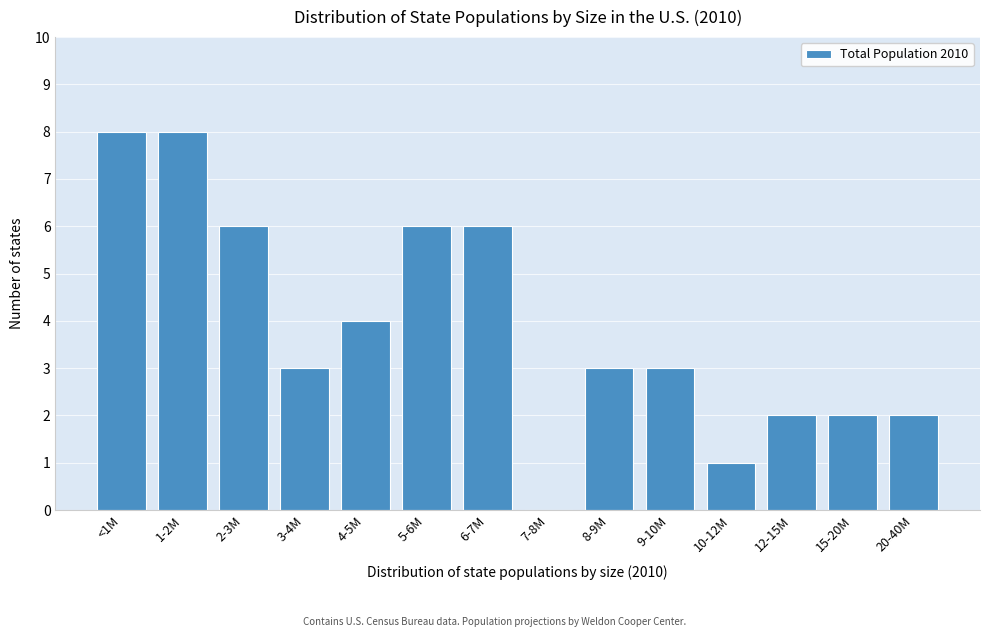

Reading right to left, extract all data points from this chart.

20-40M=2	15-20M=2	12-15M=2	10-12M=1	9-10M=3	8-9M=3	7-8M=0	6-7M=6	5-6M=6	4-5M=4	3-4M=3	2-3M=6	1-2M=8	<1M=8